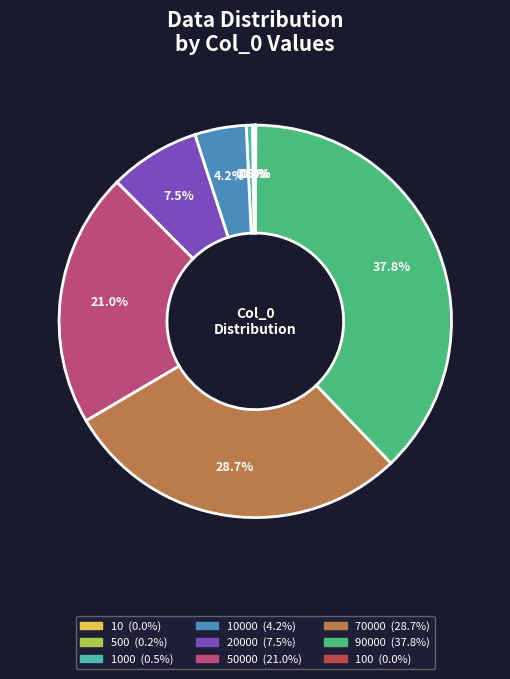

Is there a majority slice in this chart?

No